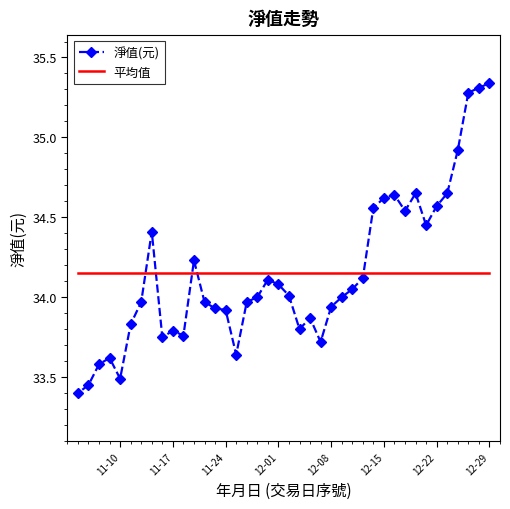

True or false: 平均值 has more than 0 points higher than both neighbors.

False